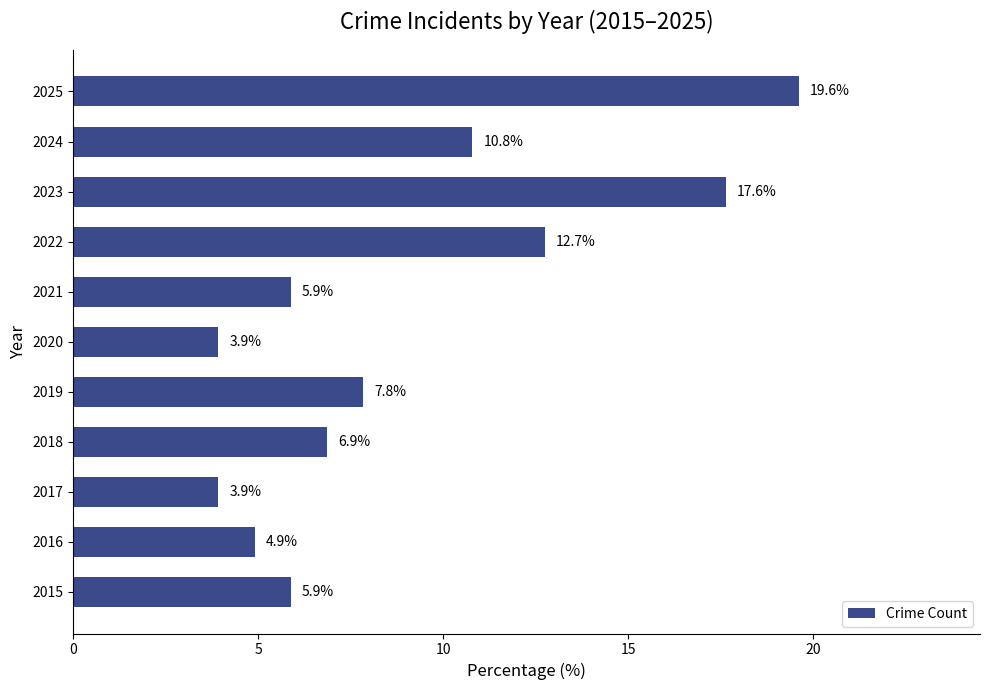

Reading bottom to top, transcribe all the data shown in this chart.

2015=5.9	2016=4.9	2017=3.9	2018=6.9	2019=7.8	2020=3.9	2021=5.9	2022=12.7	2023=17.6	2024=10.8	2025=19.6